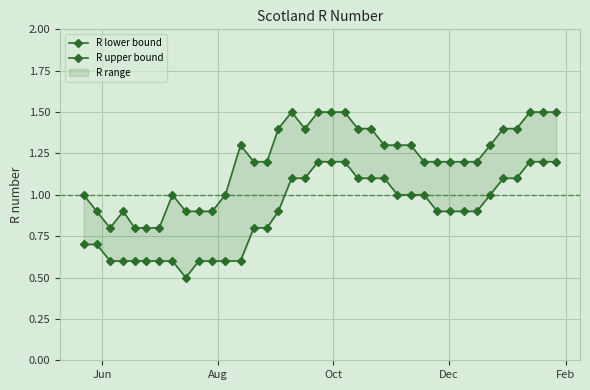

True or false: R upper bound and R lower bound cross at least once.

False